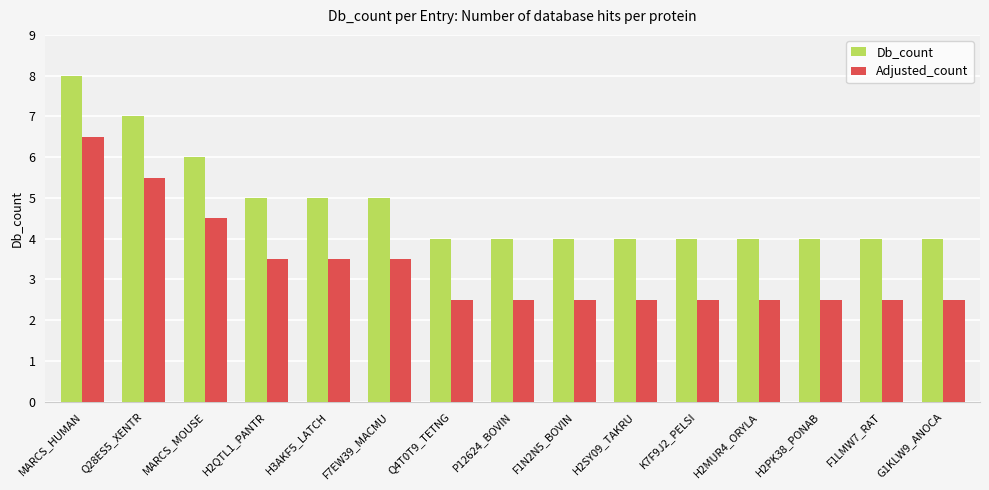

The Adjusted_count series shows 3.8 at H2PK38_PONAB. True or false?

False